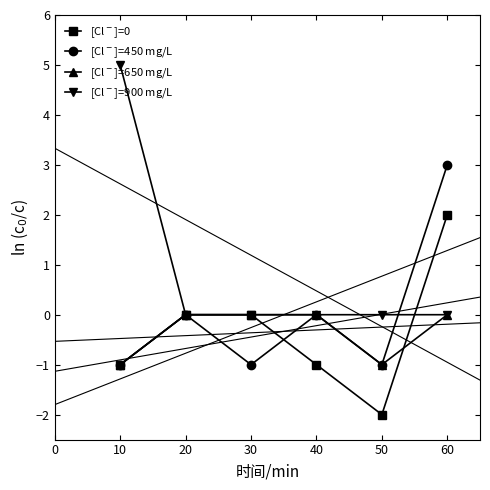

The [Cl$^-$]=650 mg/L series shows -1 at 10. True or false?

True